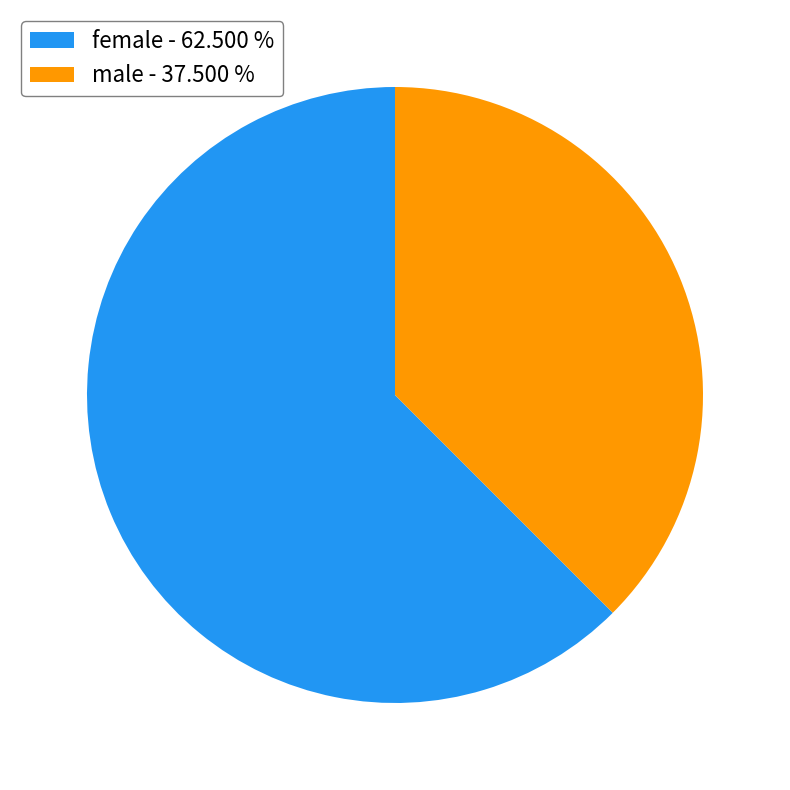

The female slice represents 62% of the pie. True or false?

True